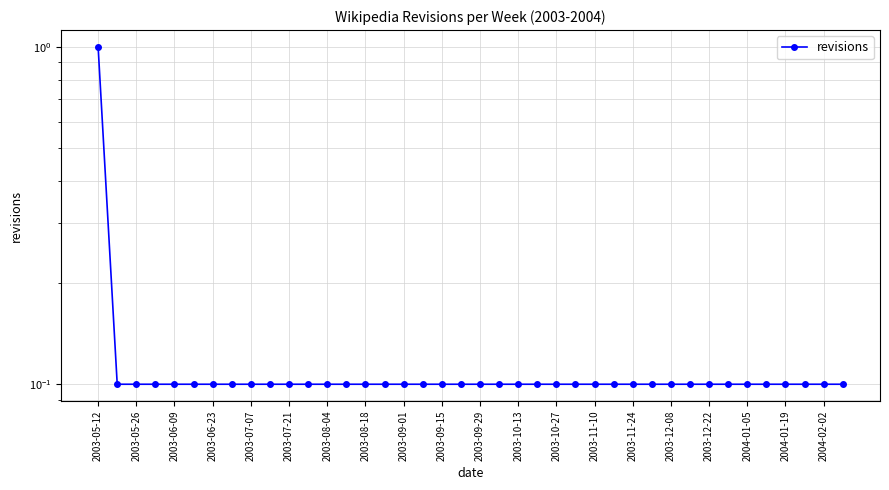

The value at 2003-07-21 is 0.0. True or false?

False